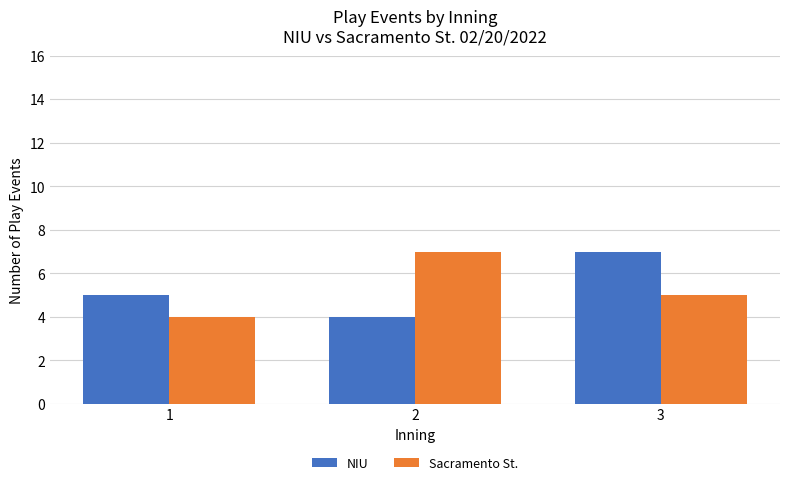

Is it true that Sacramento St. equals 8 at 3?

False